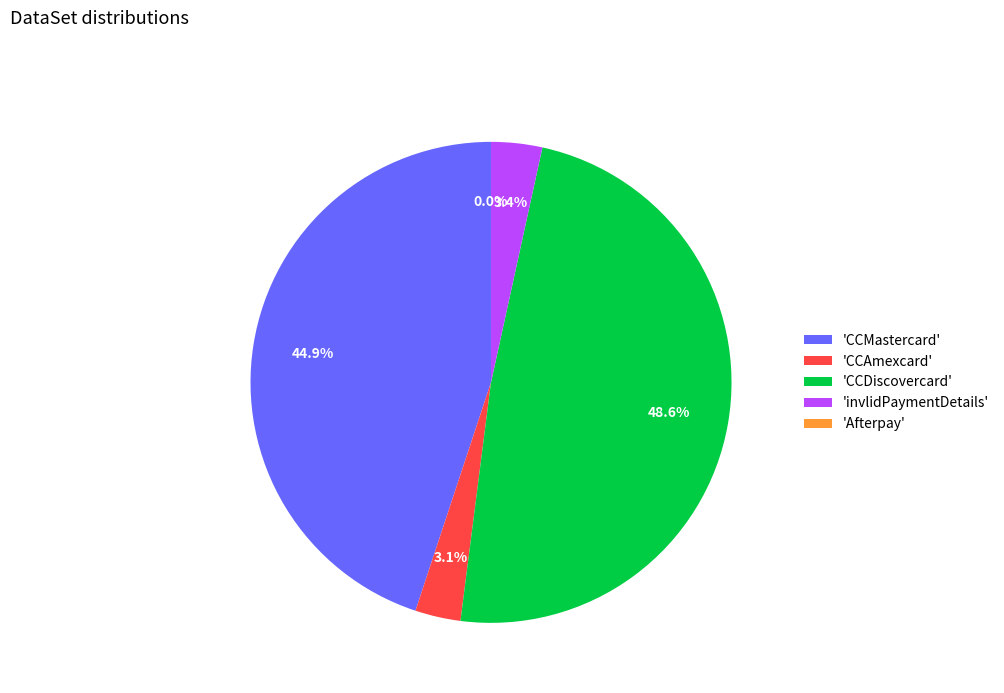

How many segments does this pie chart have?

5